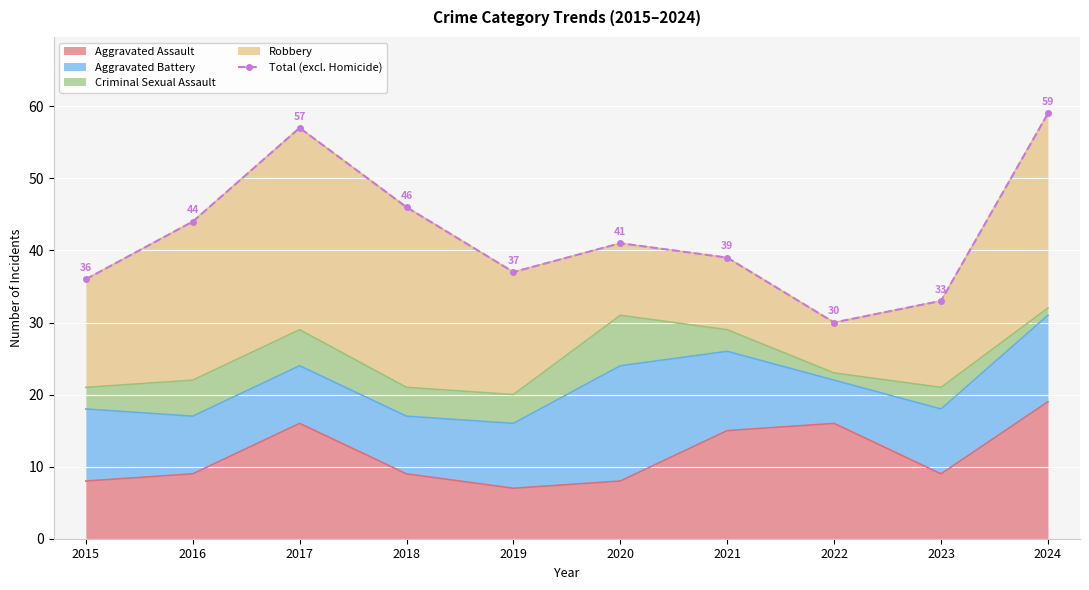

What is the maximum value shown in the chart?

59